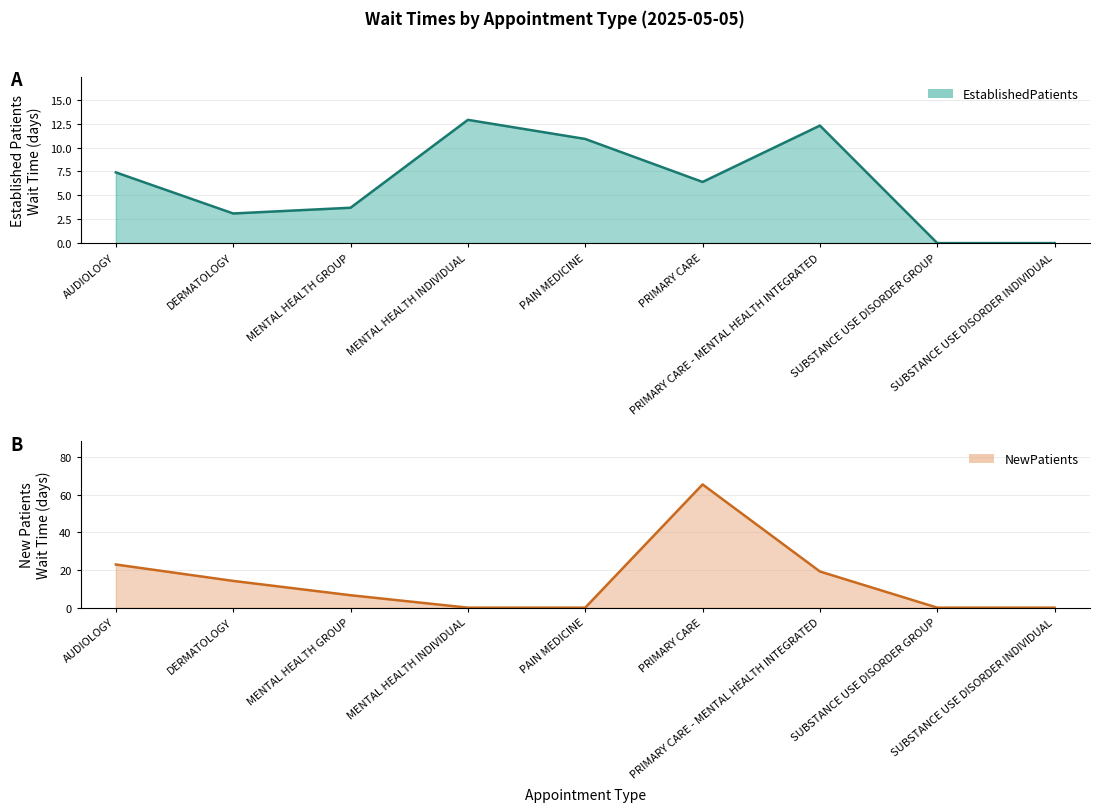

List the labels in order of NewPatients value, smallest first.

MENTAL HEALTH INDIVIDUAL, PAIN MEDICINE, SUBSTANCE USE DISORDER GROUP, SUBSTANCE USE DISORDER INDIVIDUAL, MENTAL HEALTH GROUP, DERMATOLOGY, PRIMARY CARE - MENTAL HEALTH INTEGRATED, AUDIOLOGY, PRIMARY CARE